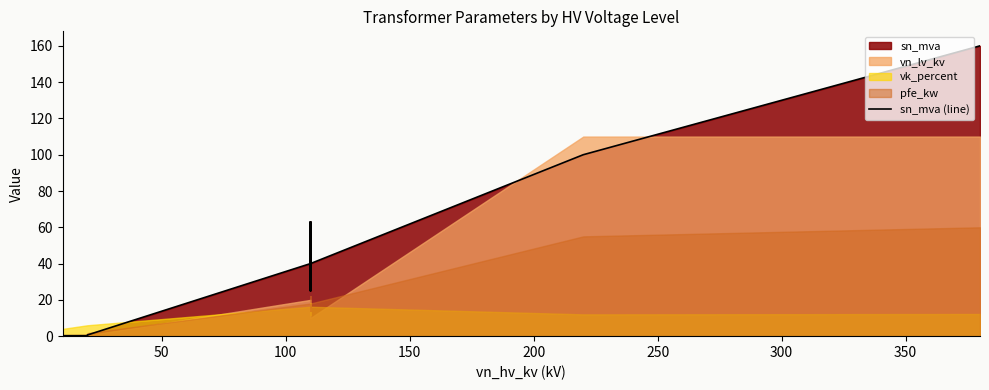

How many lines are shown in the chart?

1